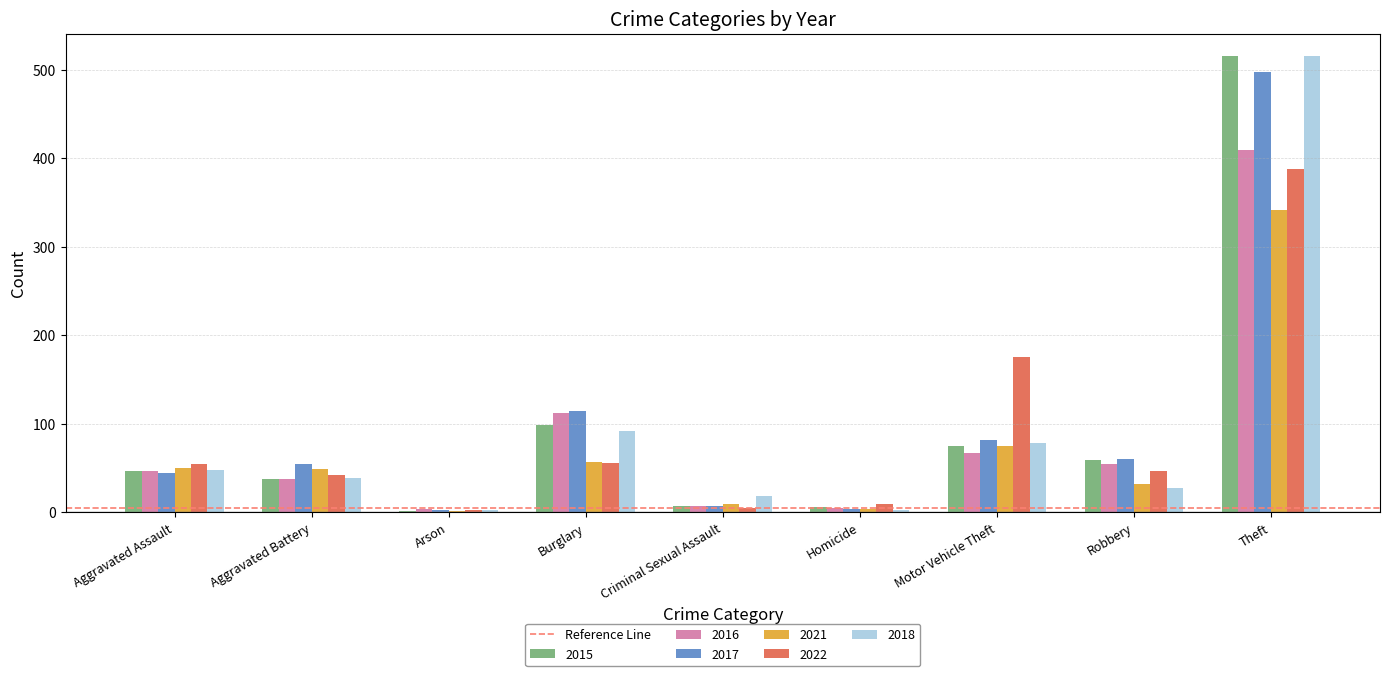

Are the bars grouped side by side (vs. stacked)?

Yes